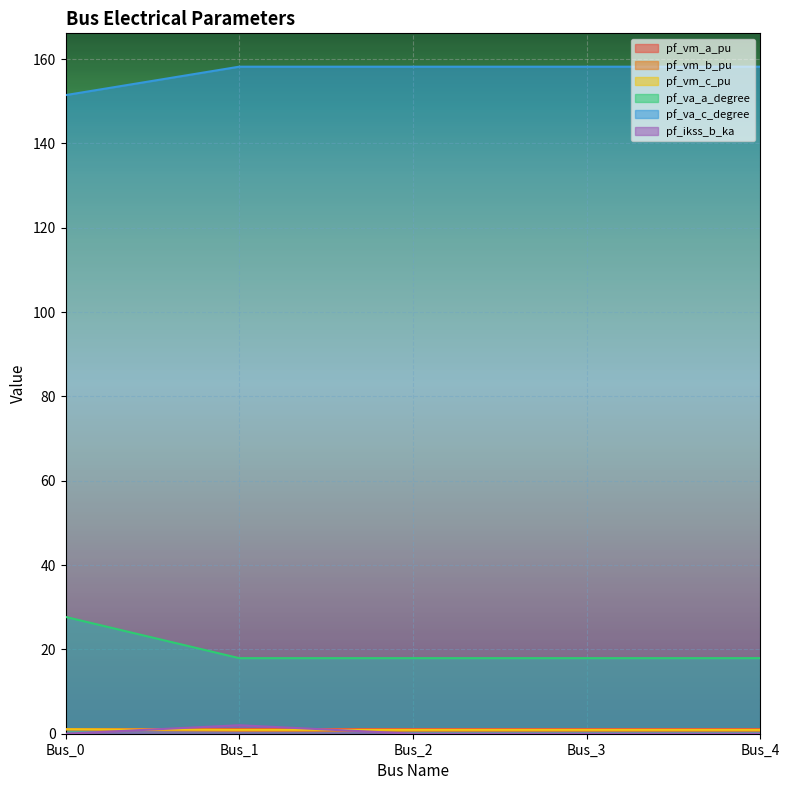

In pf_ikss_b_ka, how many points are higher than both neighbors (excluding endpoints)?

1